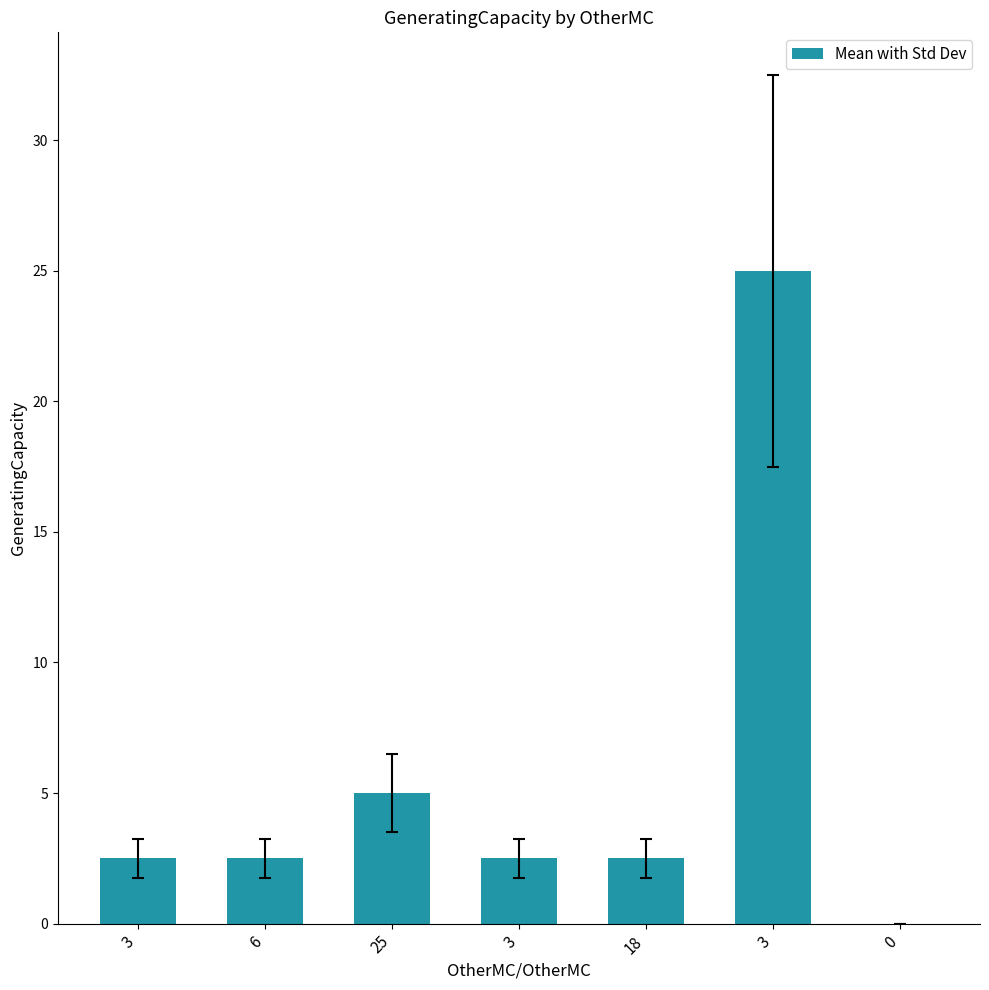

What is the maximum value shown in the chart?

25.0